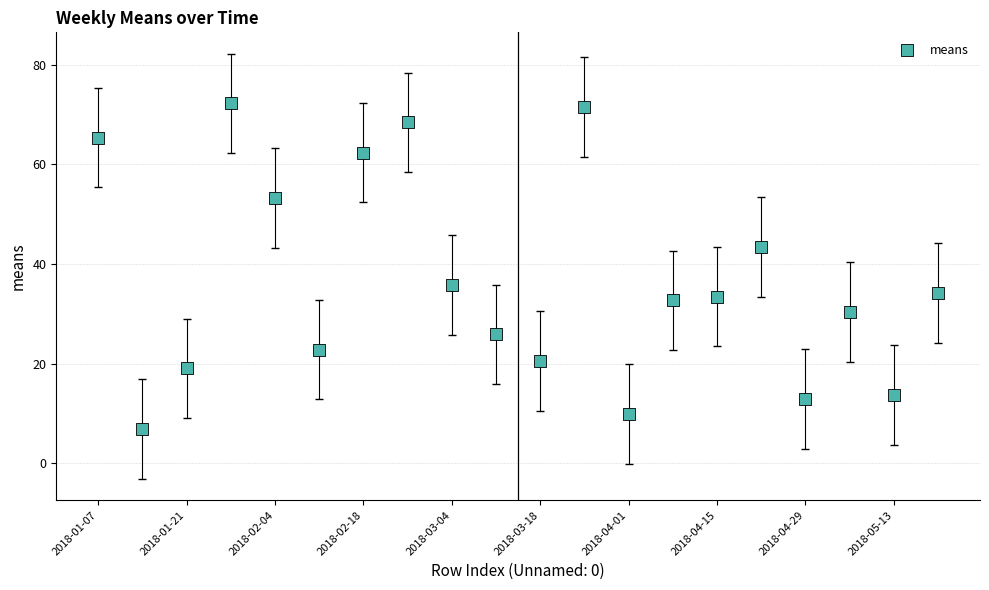

What is the range of Y values (max minus min)?

65.4